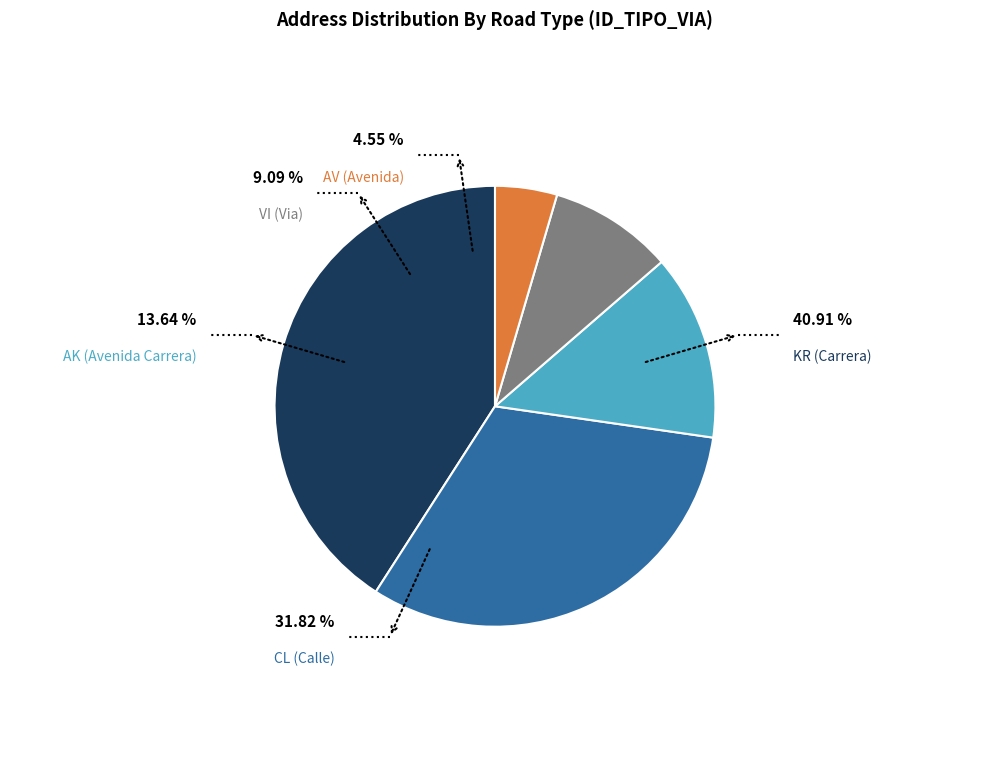

Rank the categories by value from highest to lowest.

KR, CL, AK, VI, AV